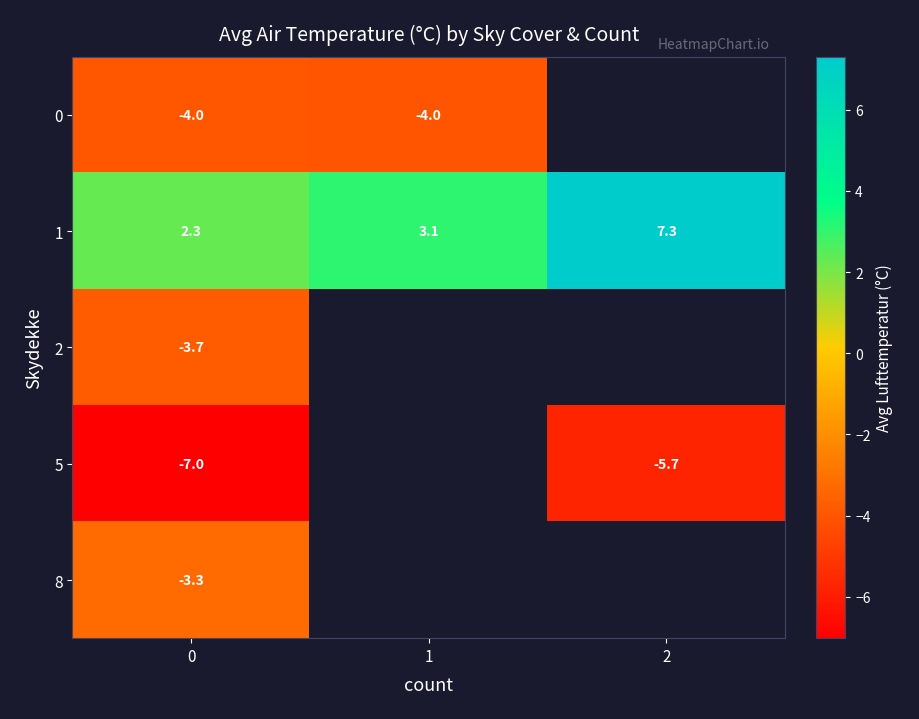

Which series has the largest total across all categories?

1